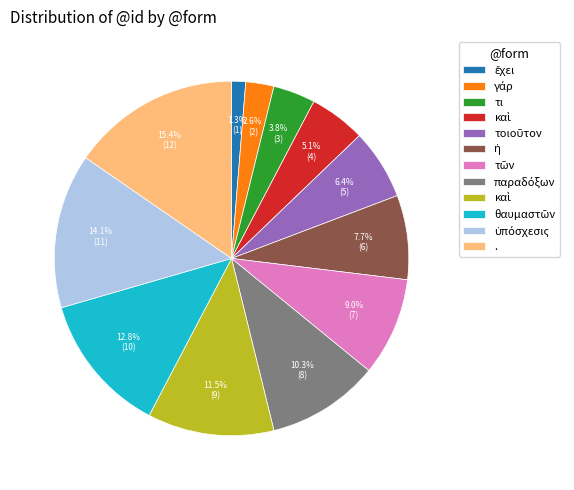

Is there a majority slice in this chart?

No